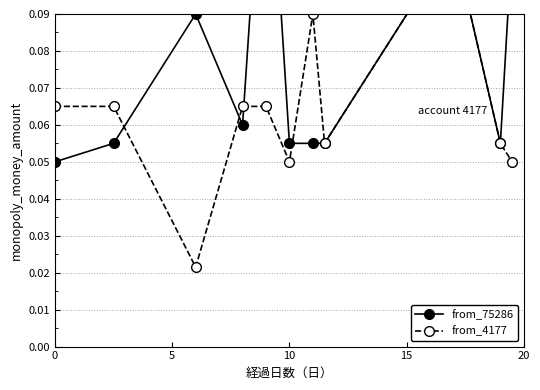

Rank the series by their average value, from lowest to highest.

from_4177, from_75286